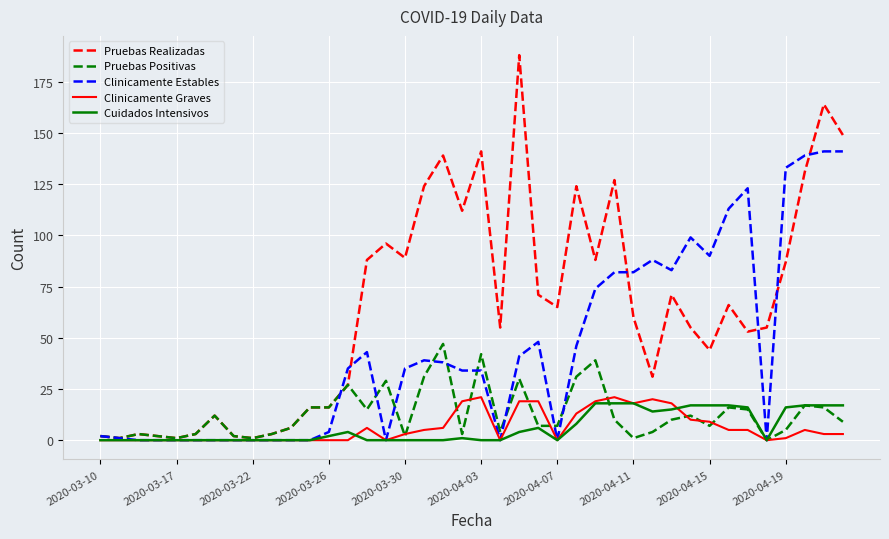

Which series has the largest range (max minus min)?

Pruebas Realizadas